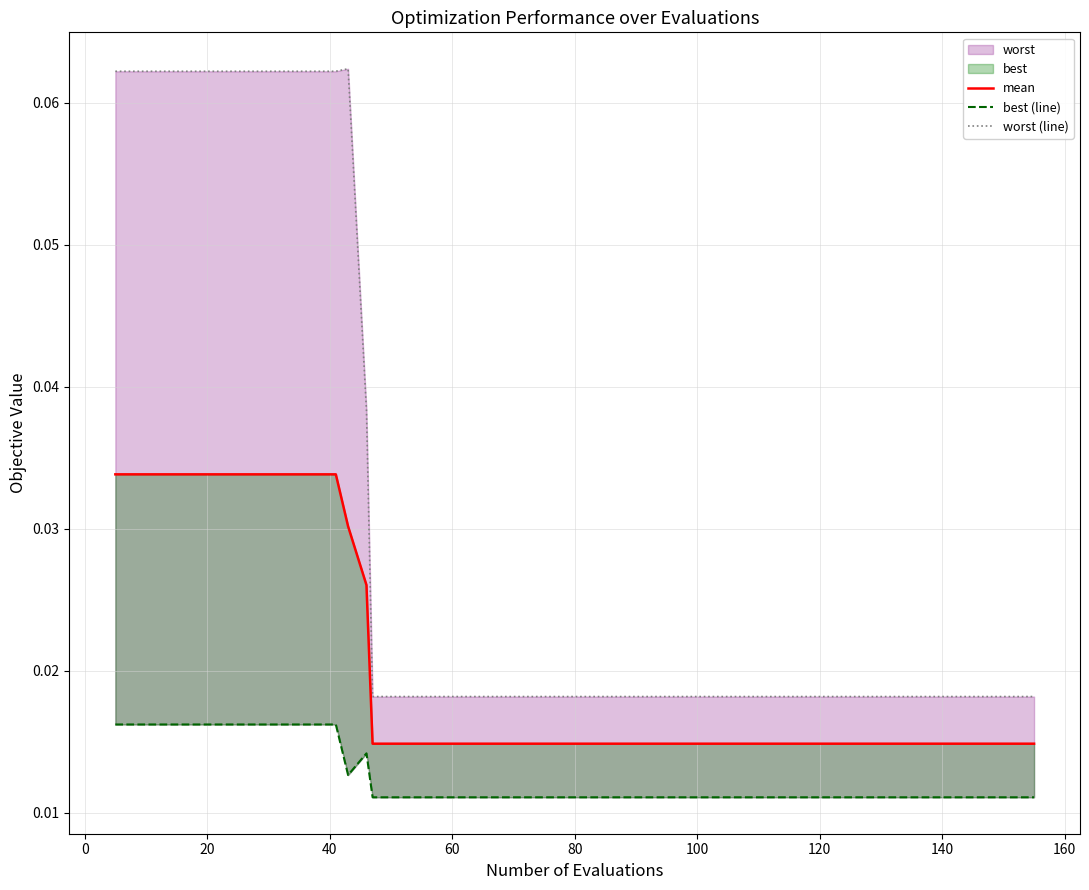

True or false: best (line) and mean intersect in this chart.

False